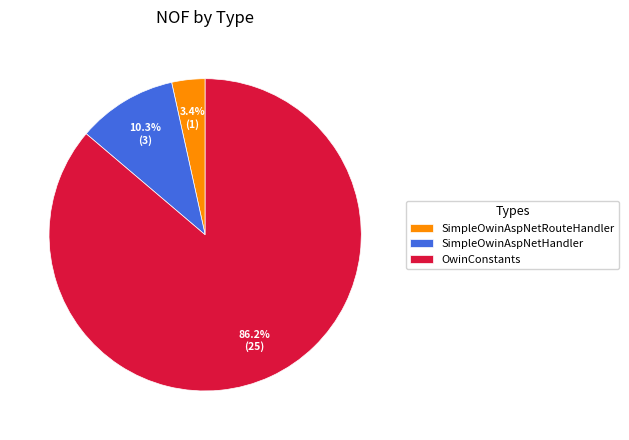

Is it true that SimpleOwinAspNetRouteHandler is 3% of the pie?

True